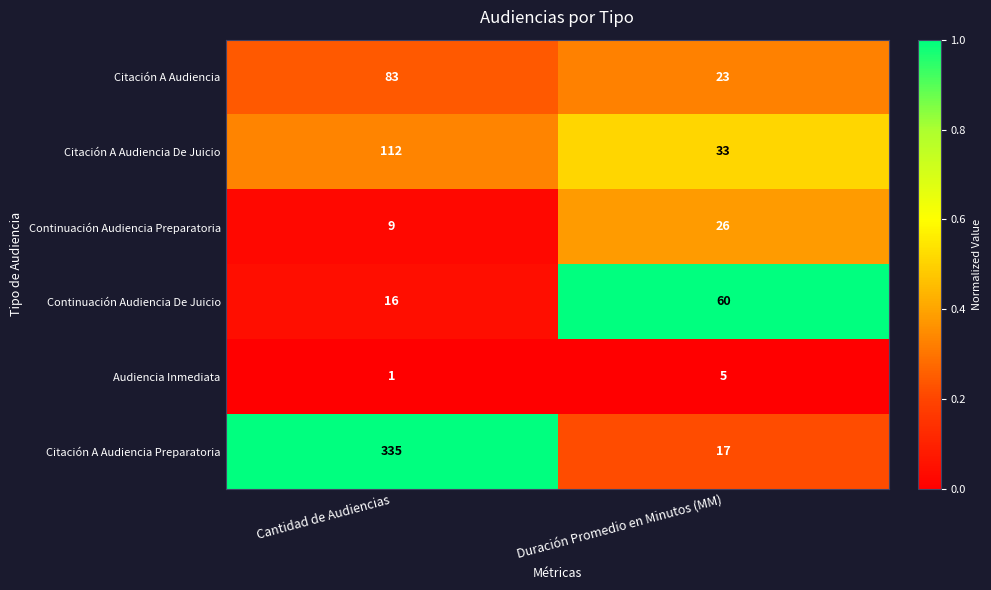

What is the minimum value for Citación A Audiencia Preparatoria?

17